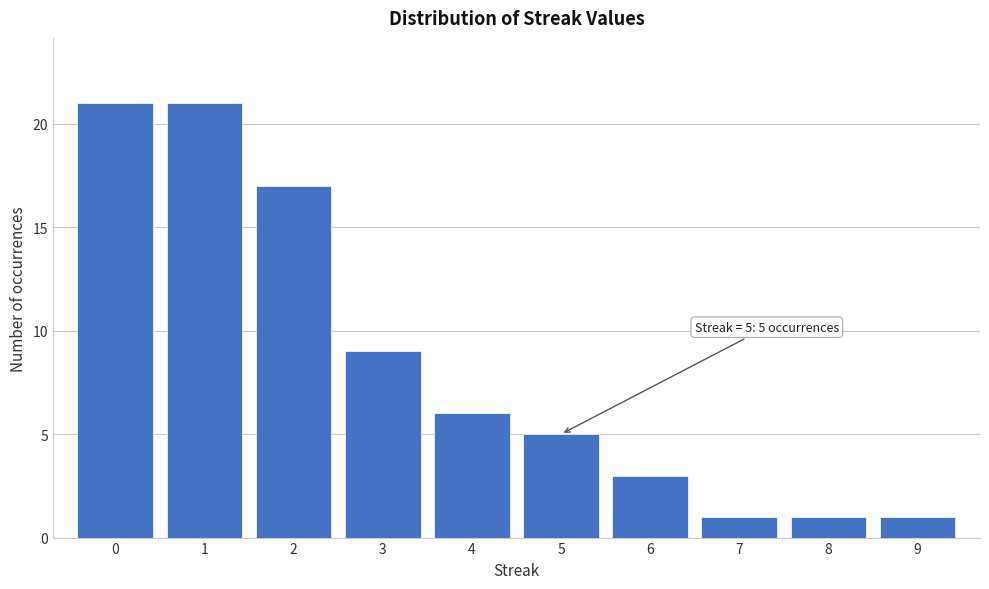

Reading right to left, what are all the values shown in this chart?

1	1	1	3	5	6	9	17	21	21